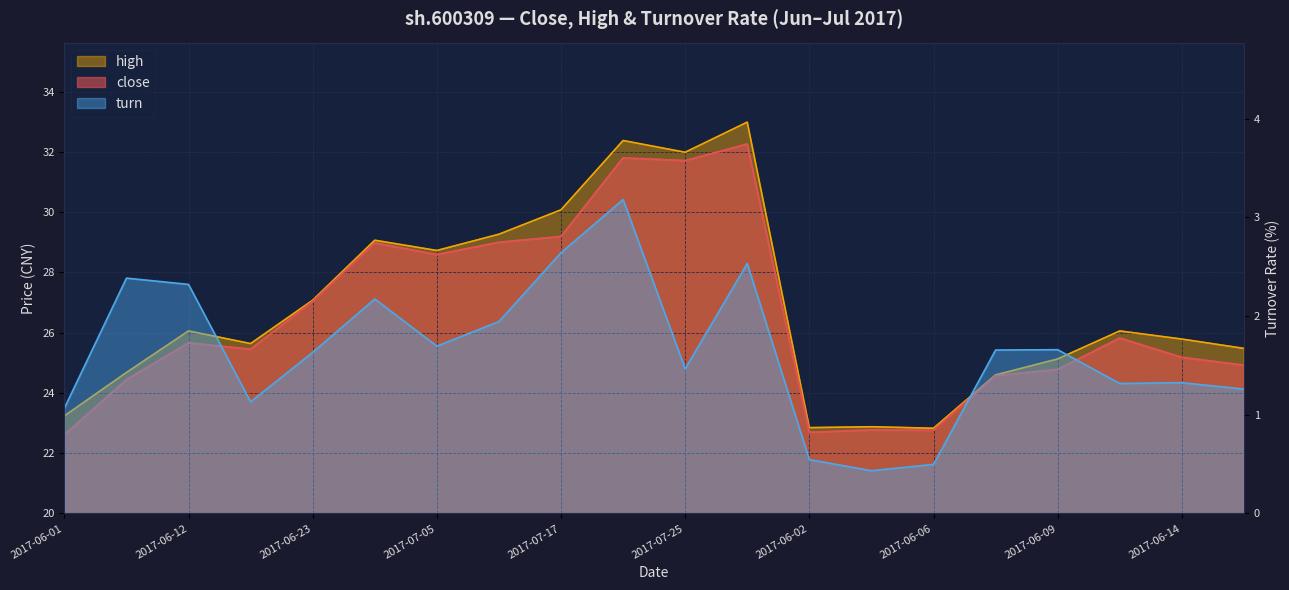

Between 2017-06-19 and 2017-07-26, which series saw the biggest shift?

high